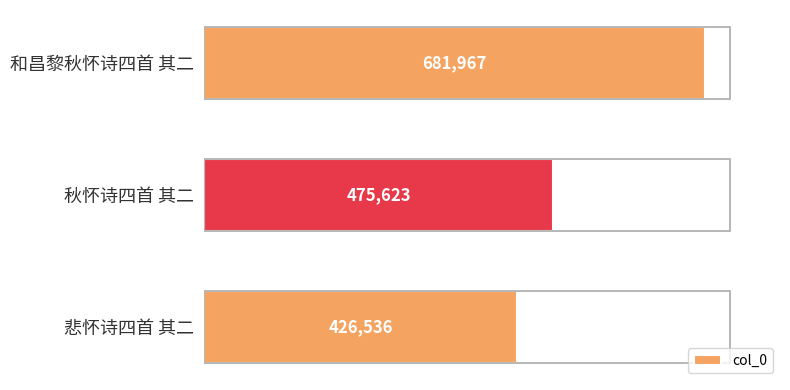

Rank the categories by value from highest to lowest.

和昌黎秋怀诗四首 其二, 秋怀诗四首 其二, 悲怀诗四首 其二